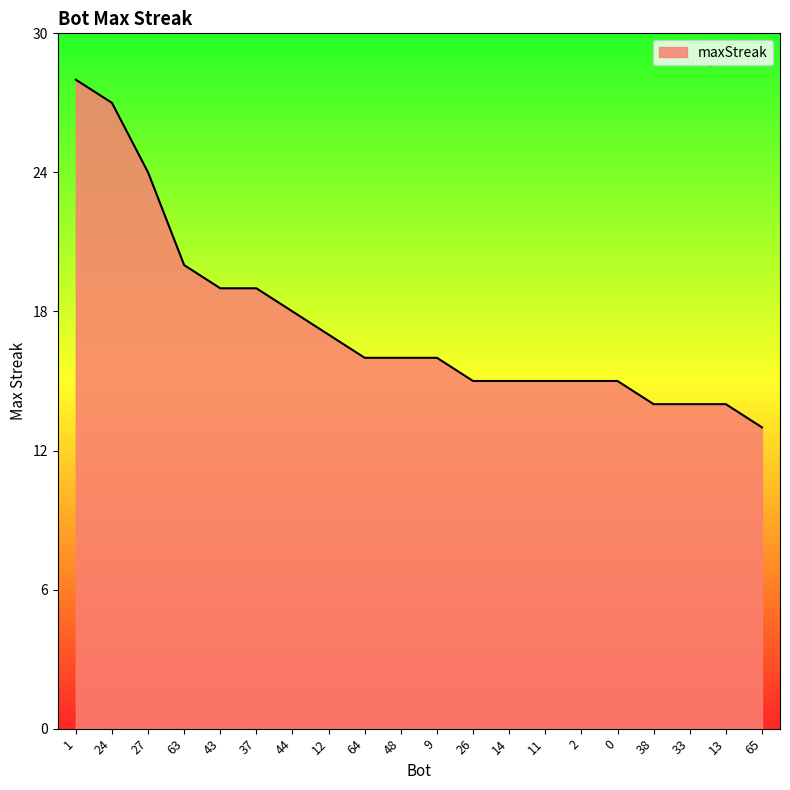

At which category does the chart reach its peak across all series?

1